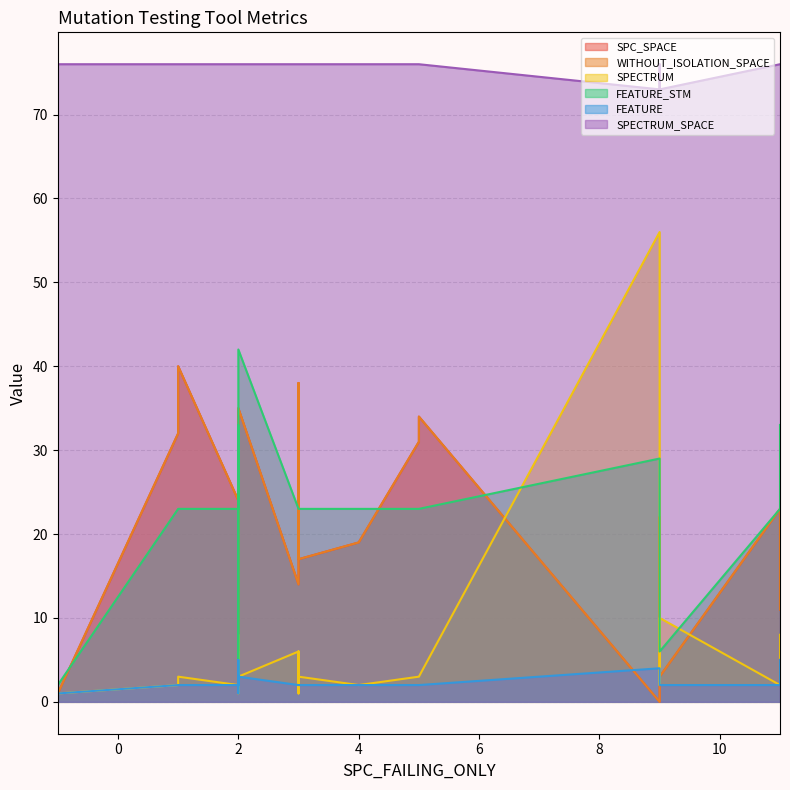

True or false: FEATURE has more than 2 interior local peaks.

True